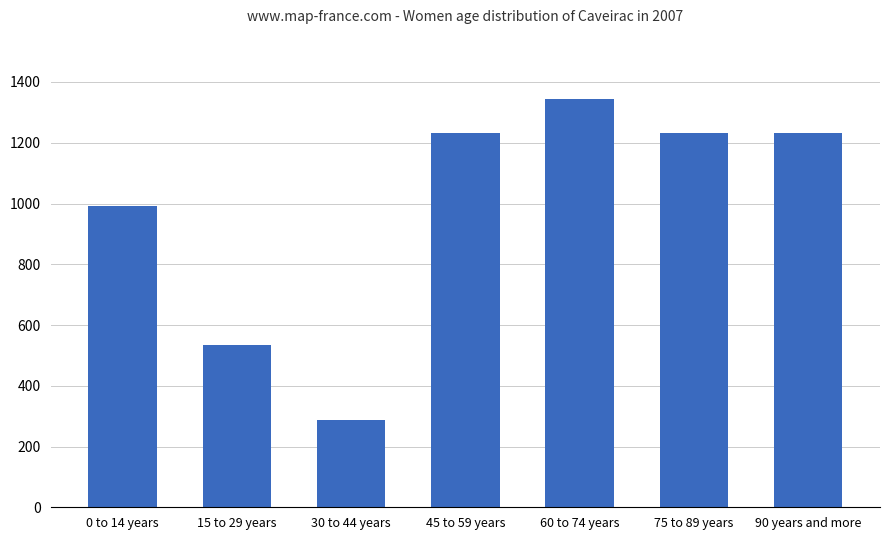

True or false: the data shows 1231.6 at 45 to 59 years.

True